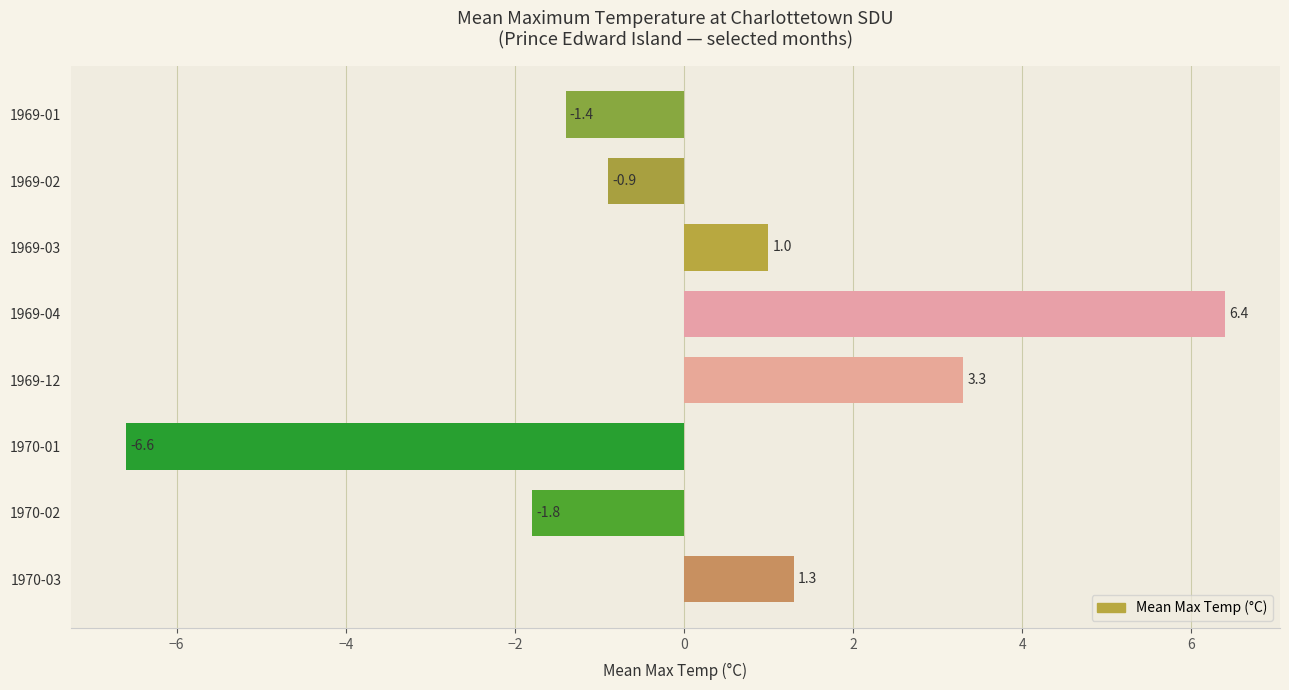

How many values are above zero?

4